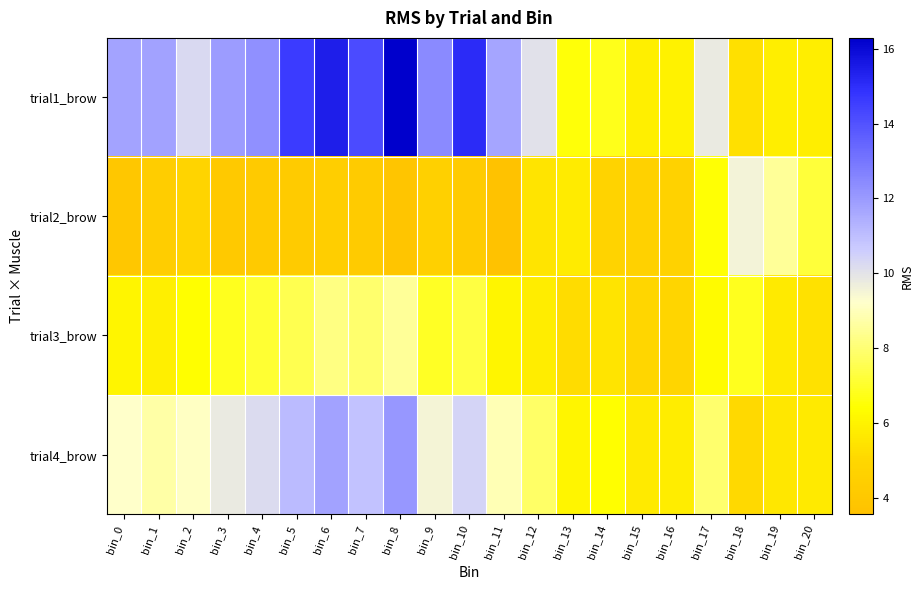

Which series has the largest total across all categories?

trial1_brow